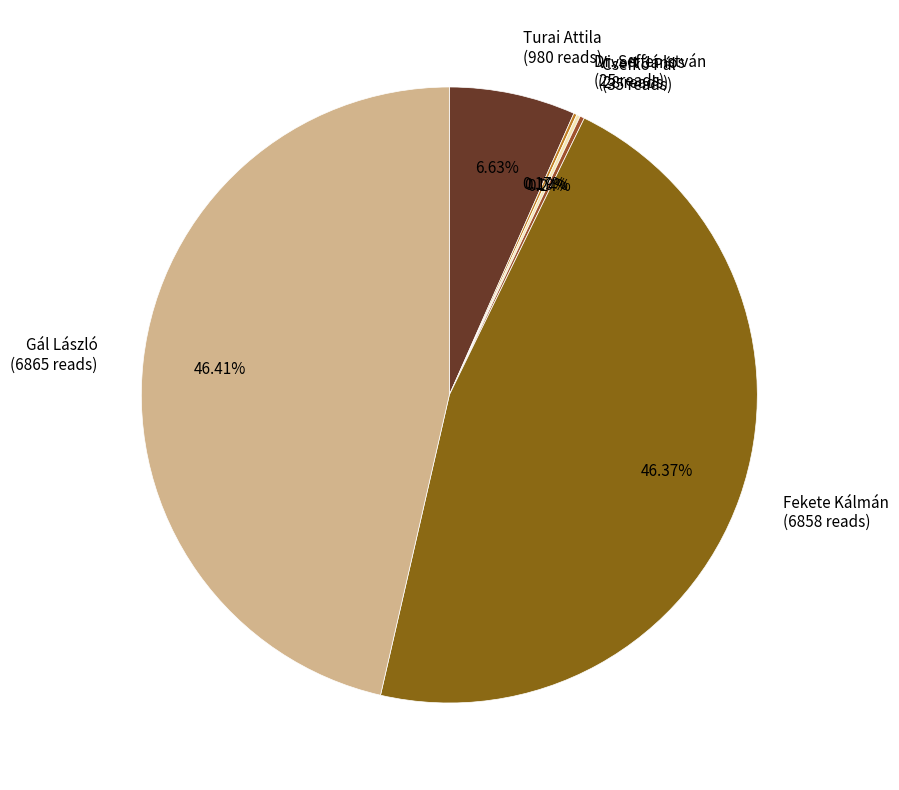

Is there a majority slice in this chart?

No